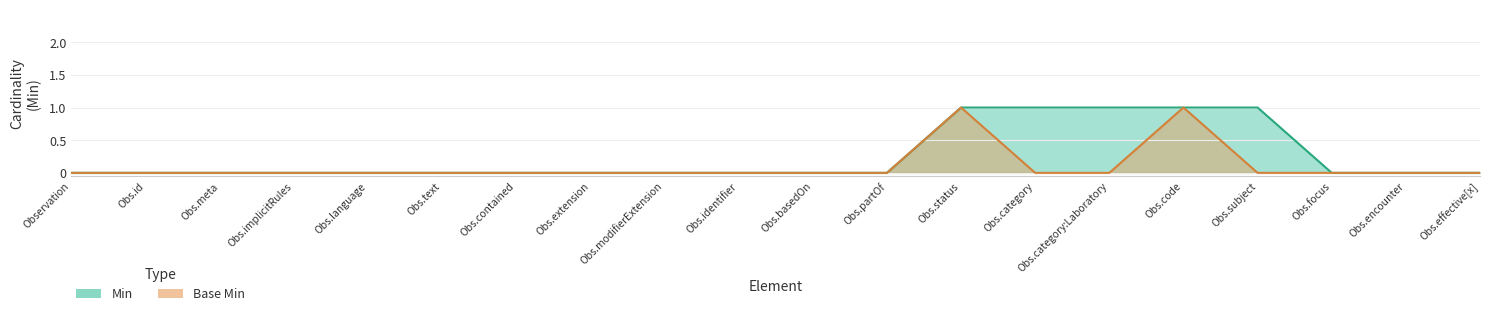

True or false: Min and Base Min cross at least once.

False